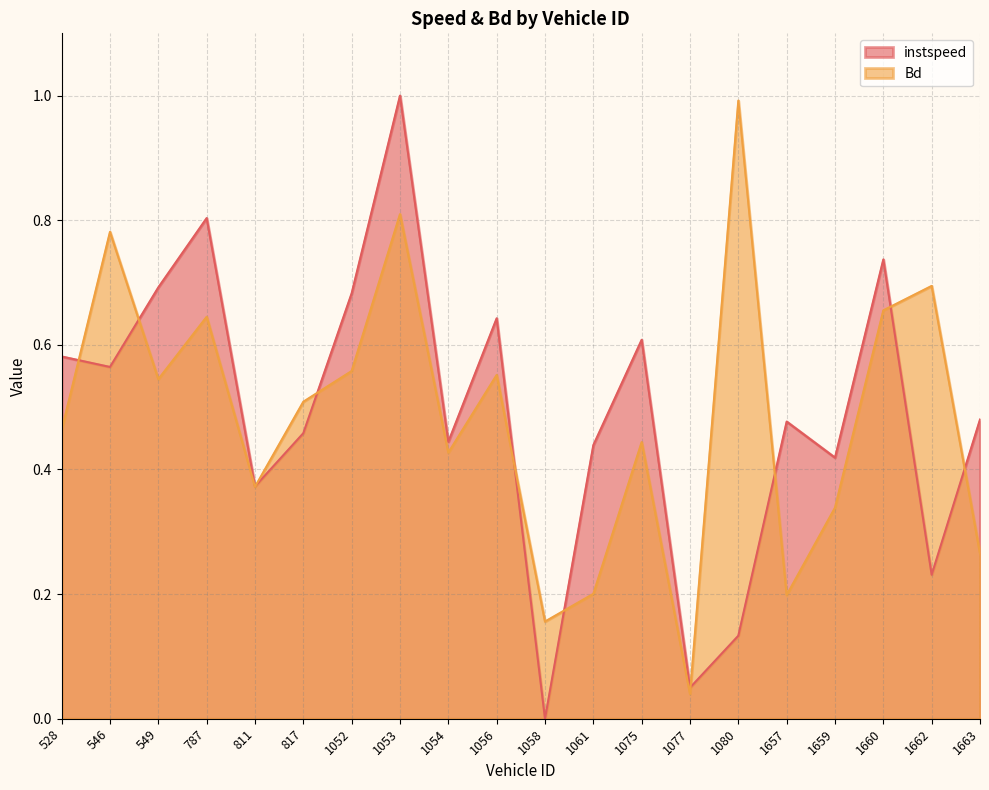

Which label corresponds to the smallest value in the chart?

1058